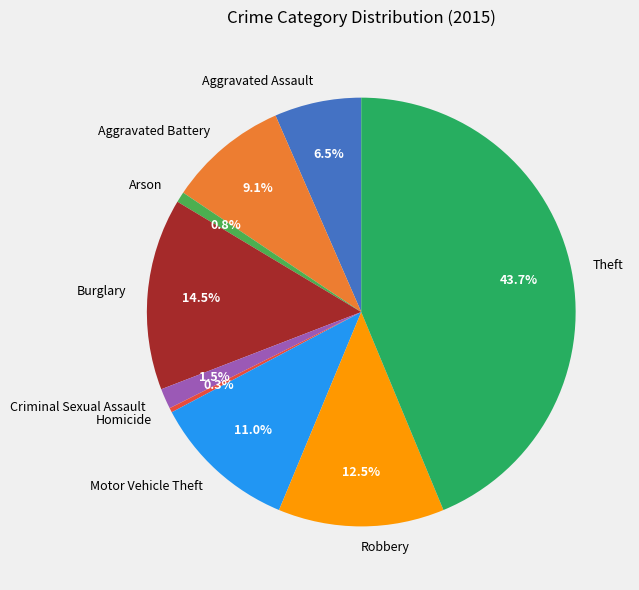

Between Burglary and Arson, which is larger?

Burglary